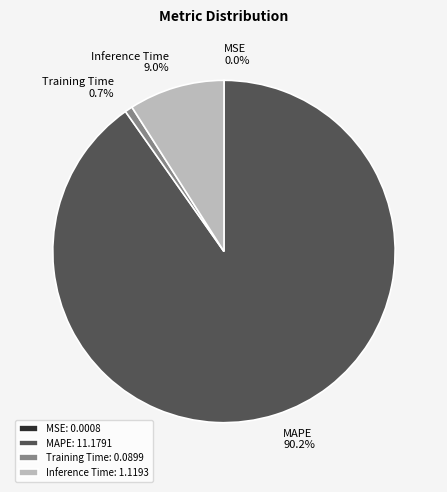

Which has a higher value, Training Time or MAPE?

MAPE